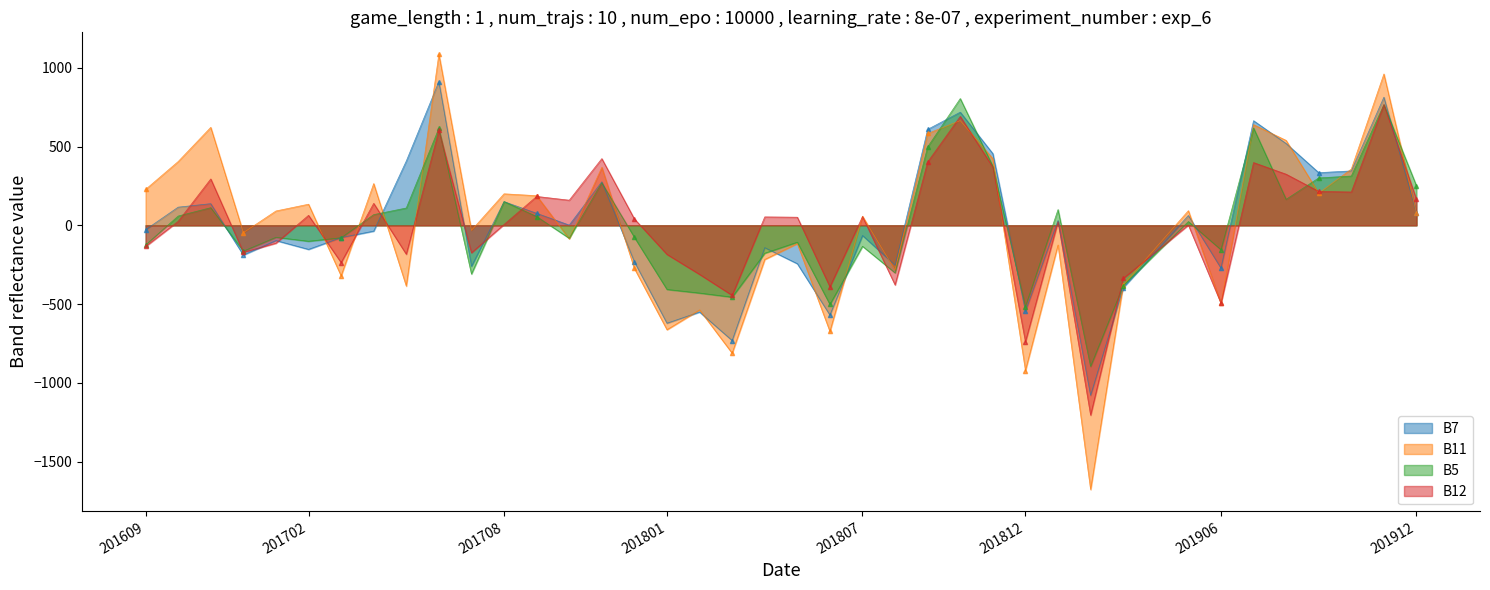

Is the value of B7 at 201709 greater than the value of B5 at 201701?

Yes